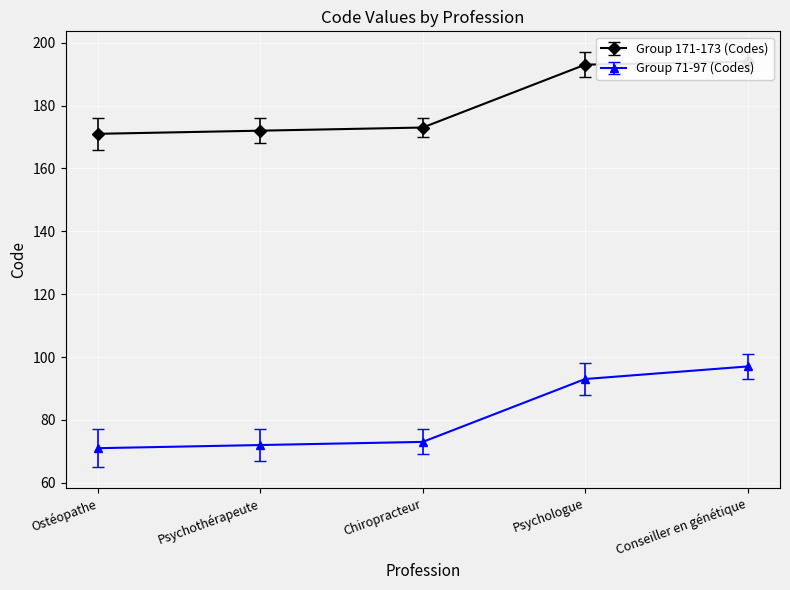

At which label does Group 171-173 (Codes) first exceed 173?

Psychologue